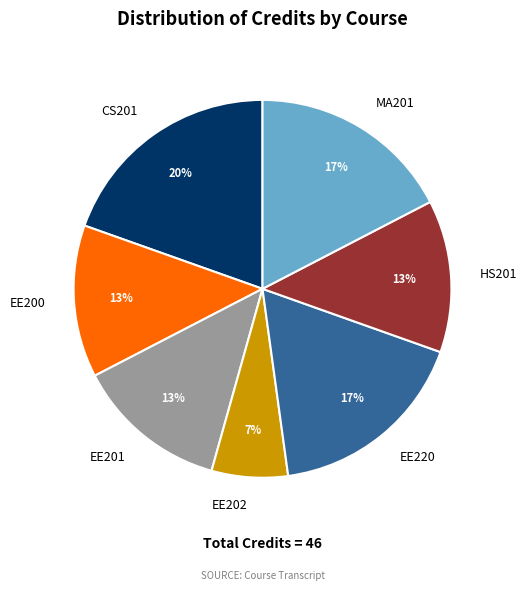

Do EE220 and EE202 together represent more than half of the pie?

No